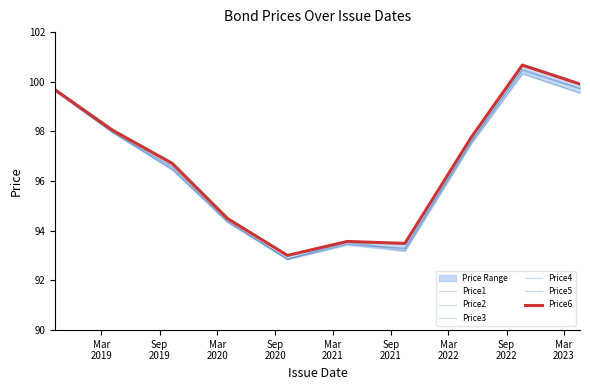

What is the total value across all series at Sep
2021?

561.1